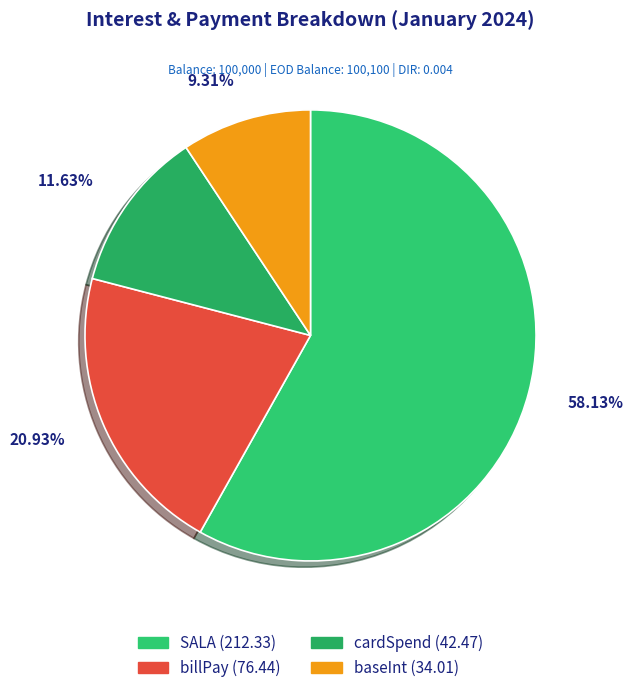

Between baseInt and cardSpend, which is larger?

cardSpend